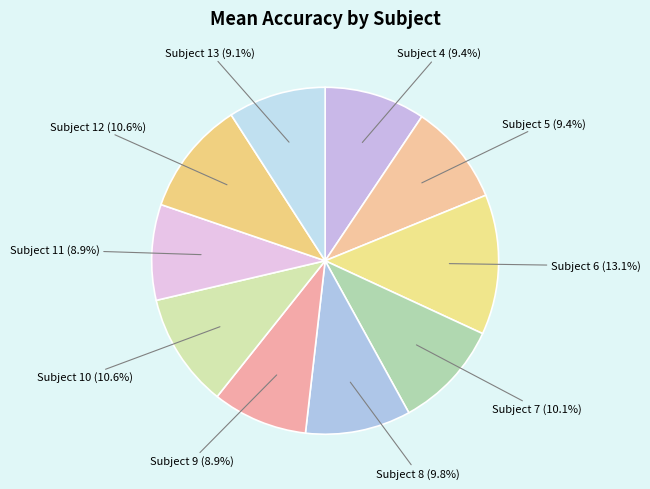

How many segments does this pie chart have?

10